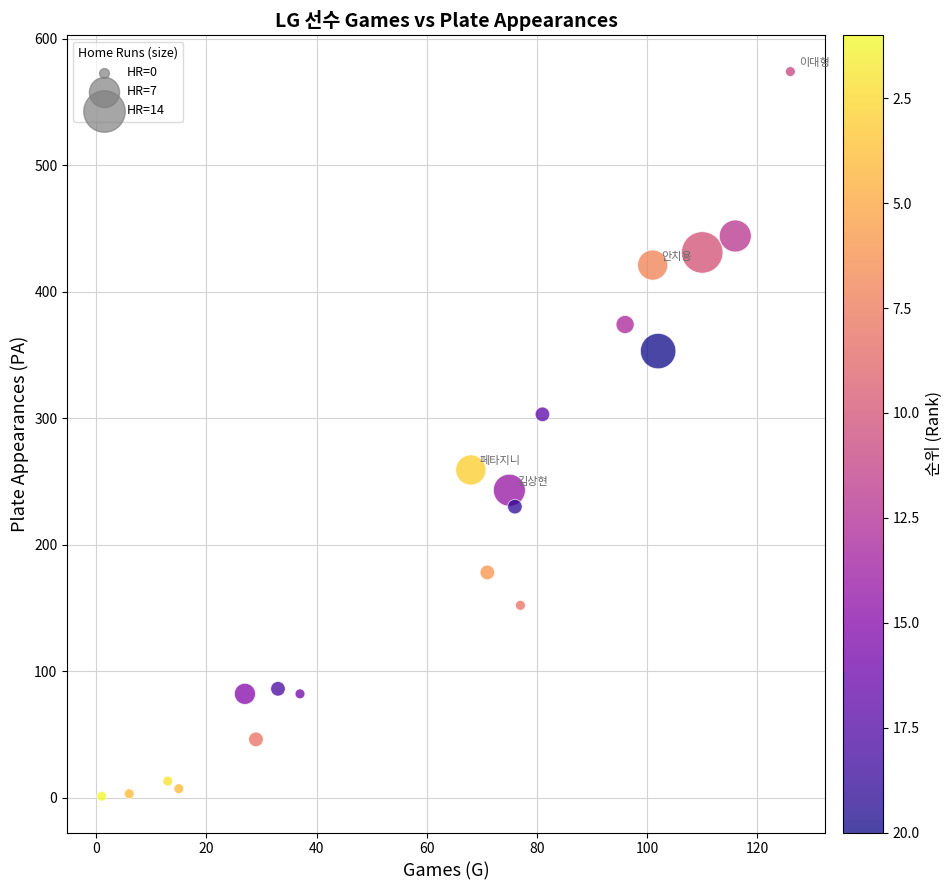

What is the range of X values (max minus min)?

125